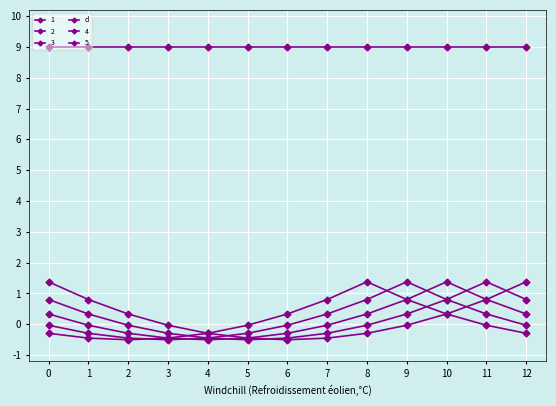

The value of 5 at 6 is 0.5. True or false?

False